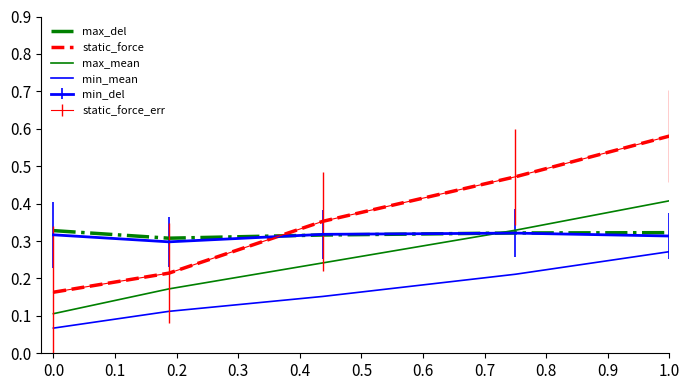

Does the chart have visible grid lines?

No